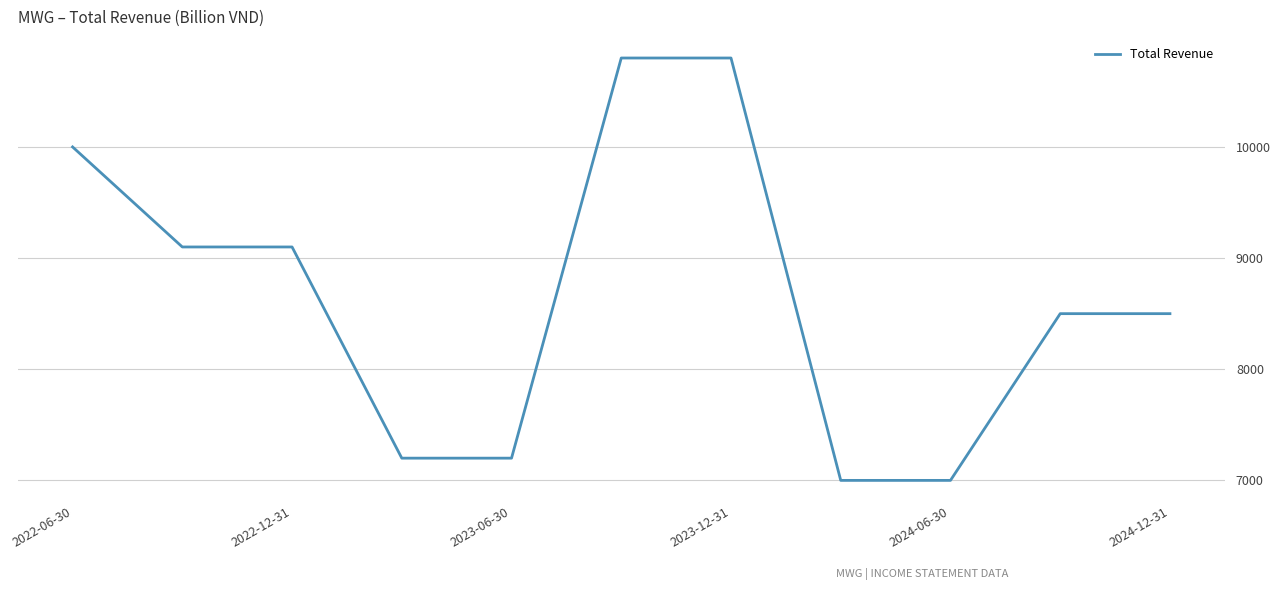

What is the smallest value displayed?

7000